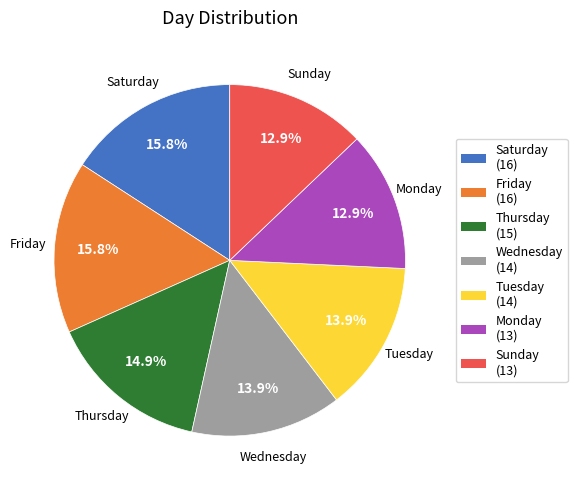

What portion of the pie excludes Wednesday?

86.1%